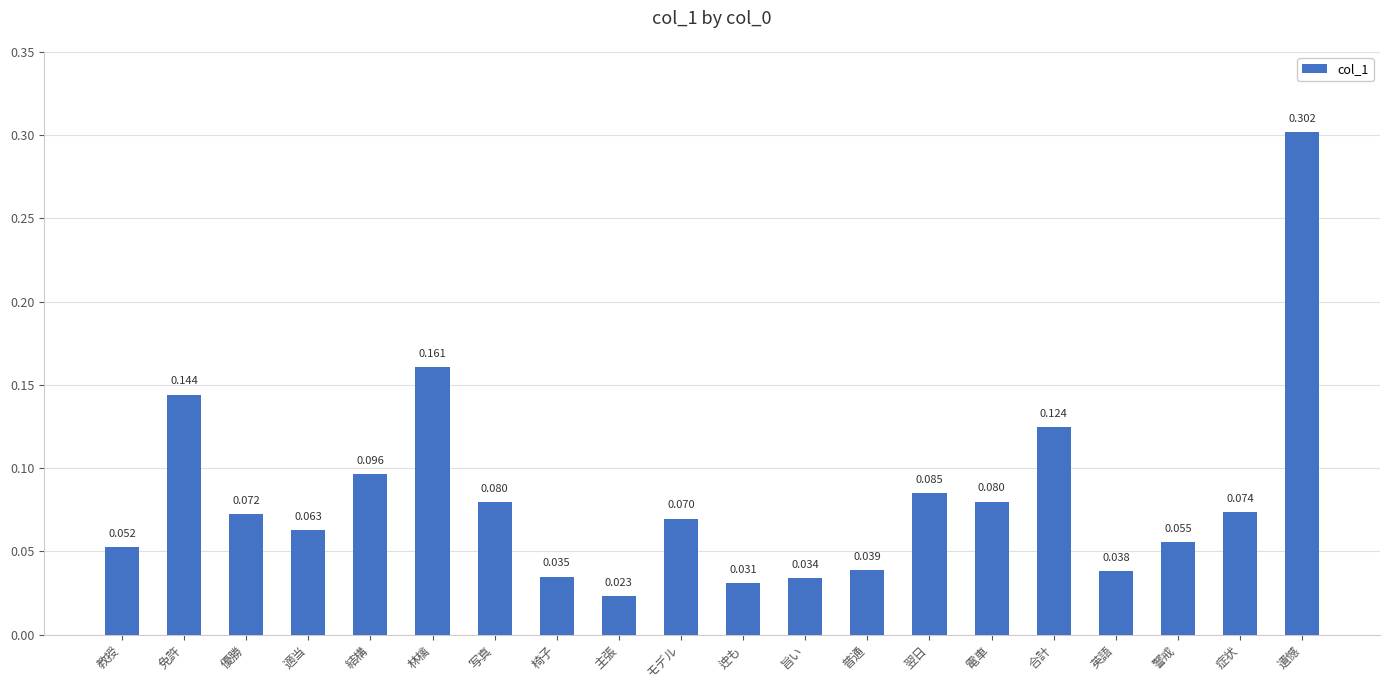

Which label corresponds to the largest value in the chart?

遺憾